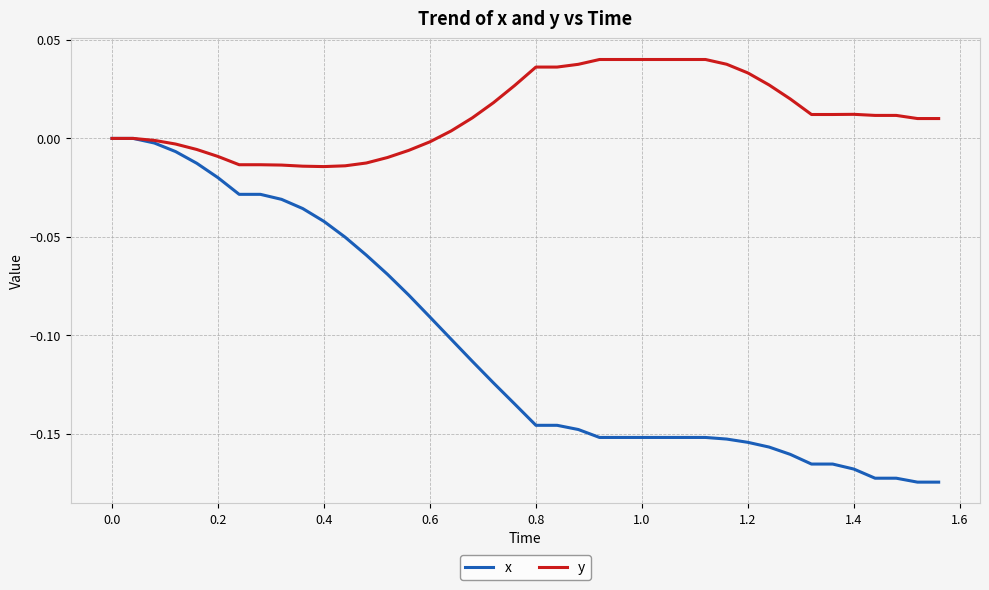

List the series in order of their overall mean, highest first.

y, x